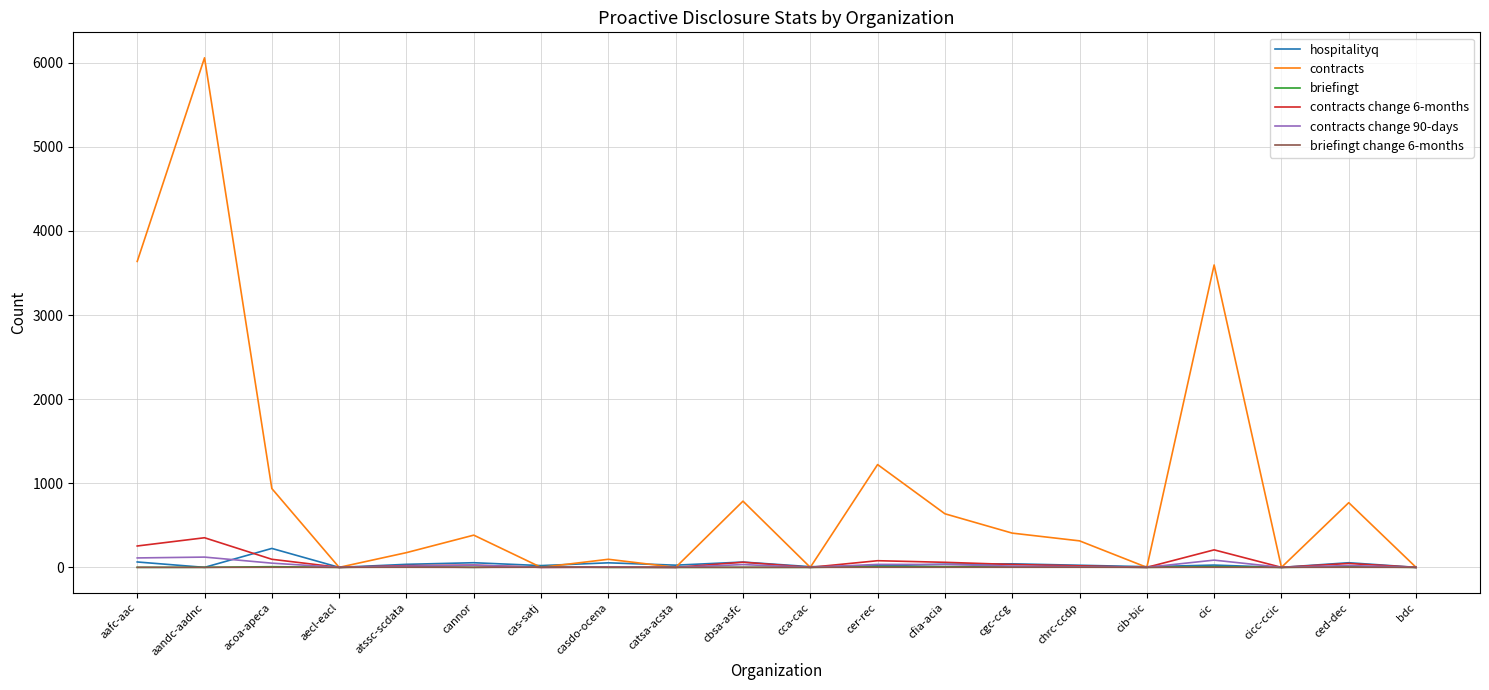

What is the sum of the contracts change 90-days values at cca-cac and cannor?

26